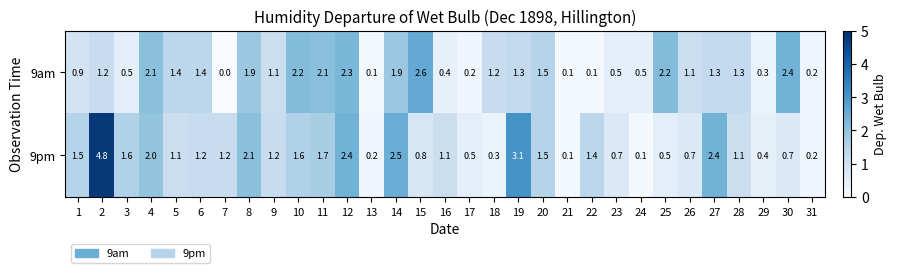

At how many categories does at least one series exceed 1?

24